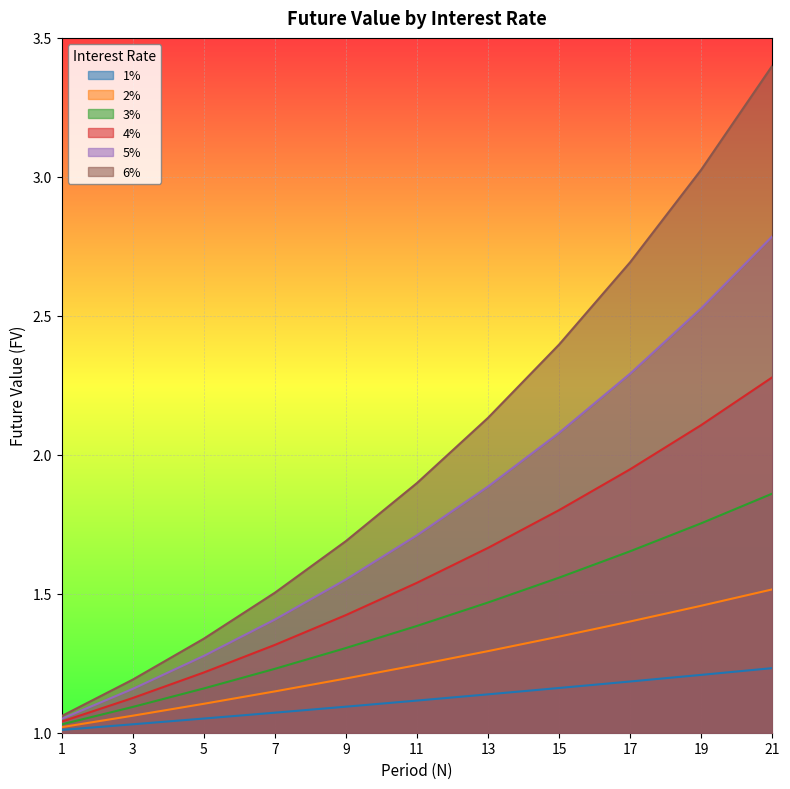

What is the difference between the second highest and second lowest values in the 6% series?

1.8